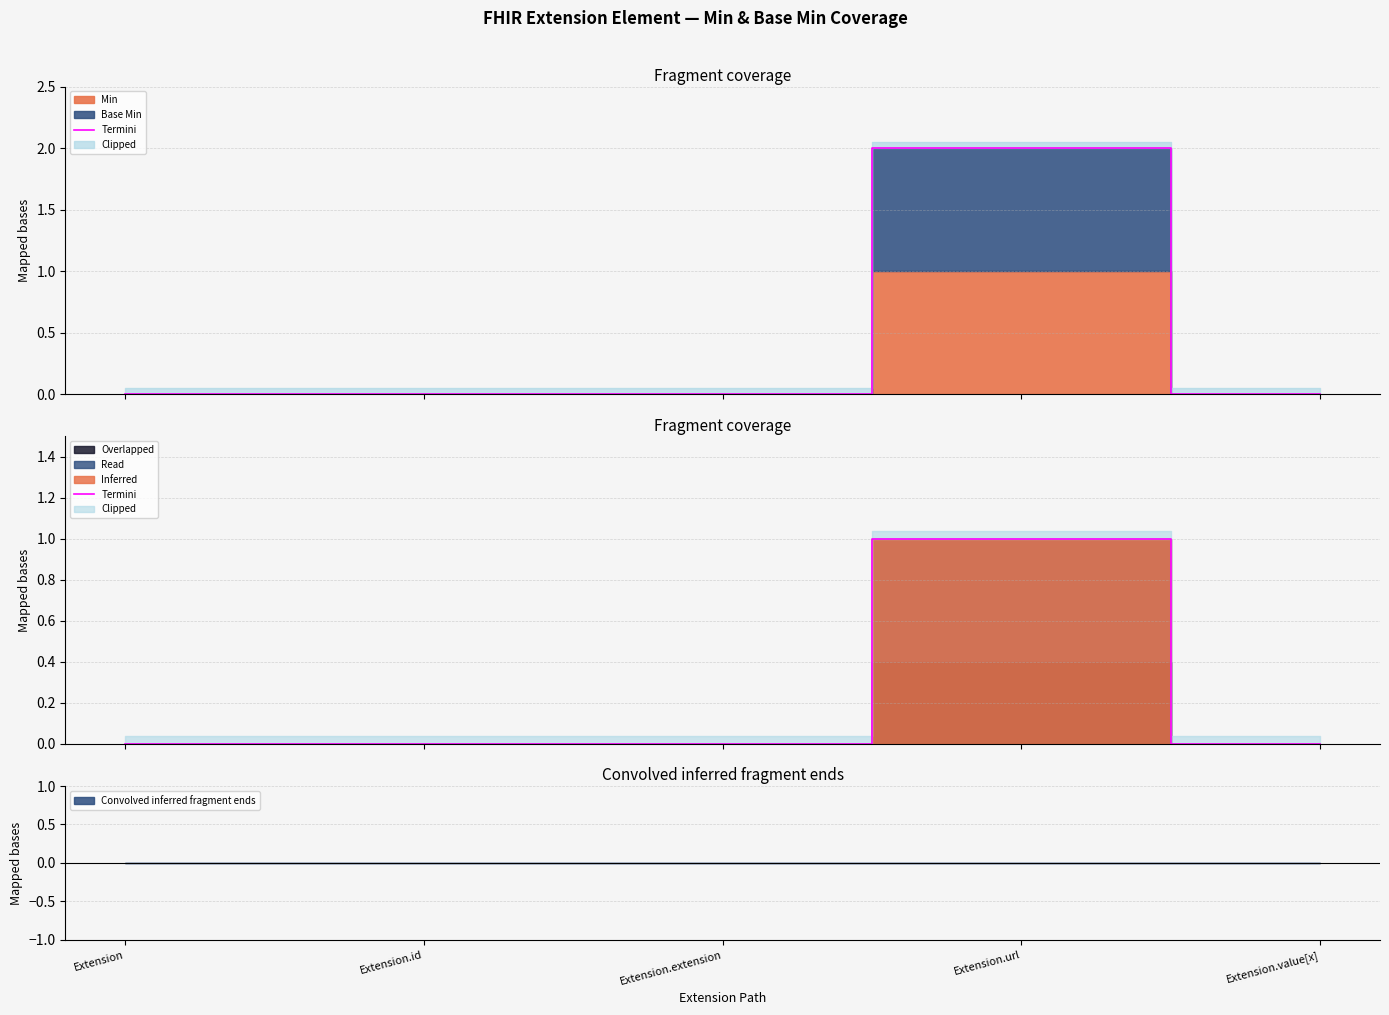

Rank the categories by value from lowest to highest.

Extension, Extension.id, Extension.extension, Extension.value[x], Extension.url